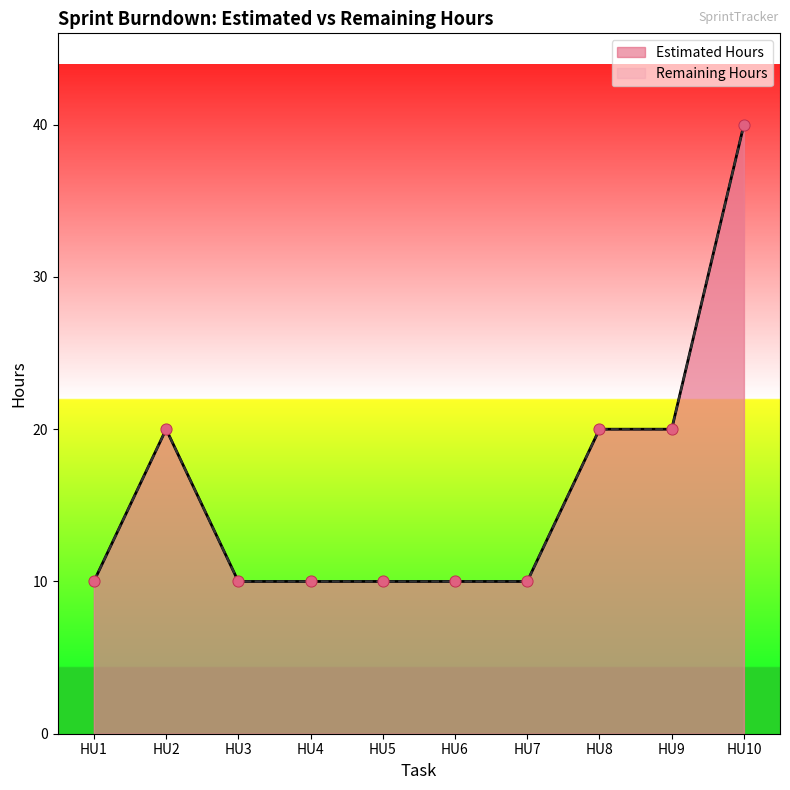

At how many categories does at least one series exceed 25?

1